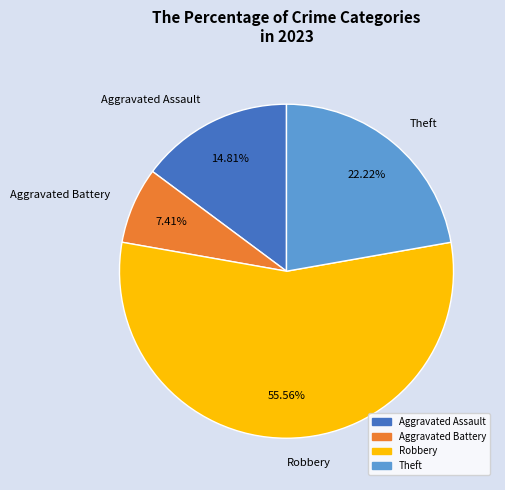

To the nearest percent, what is the average slice percentage?

25%